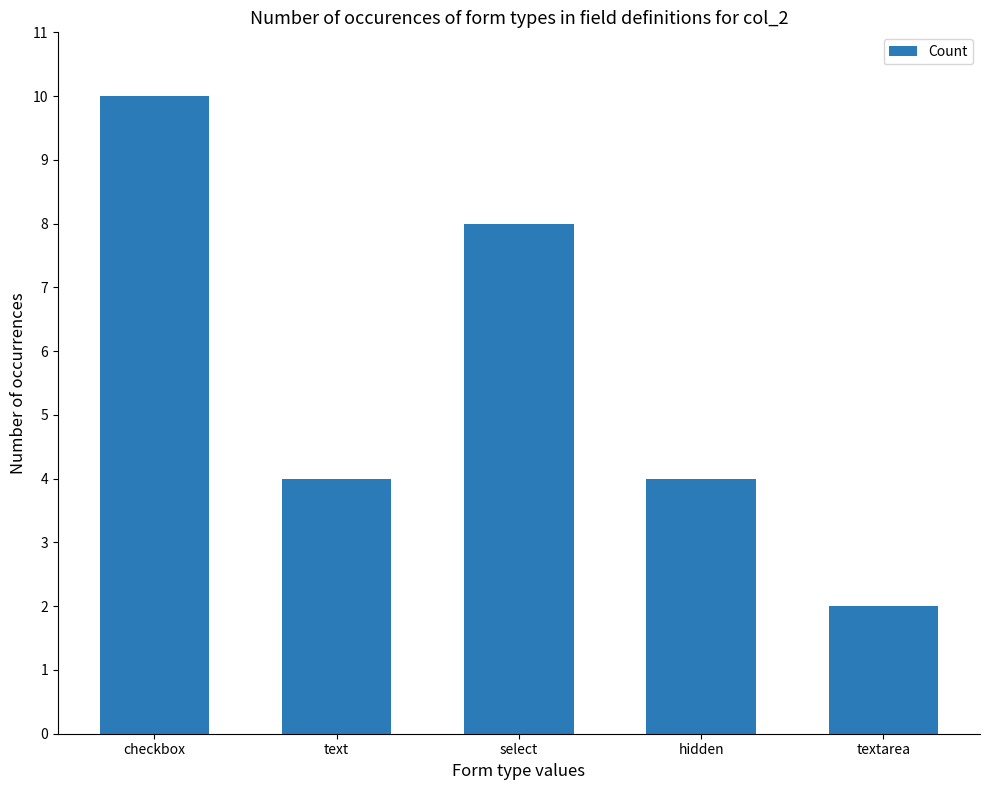

Reading left to right, list all the values displayed in this chart.

checkbox=10	text=4	select=8	hidden=4	textarea=2